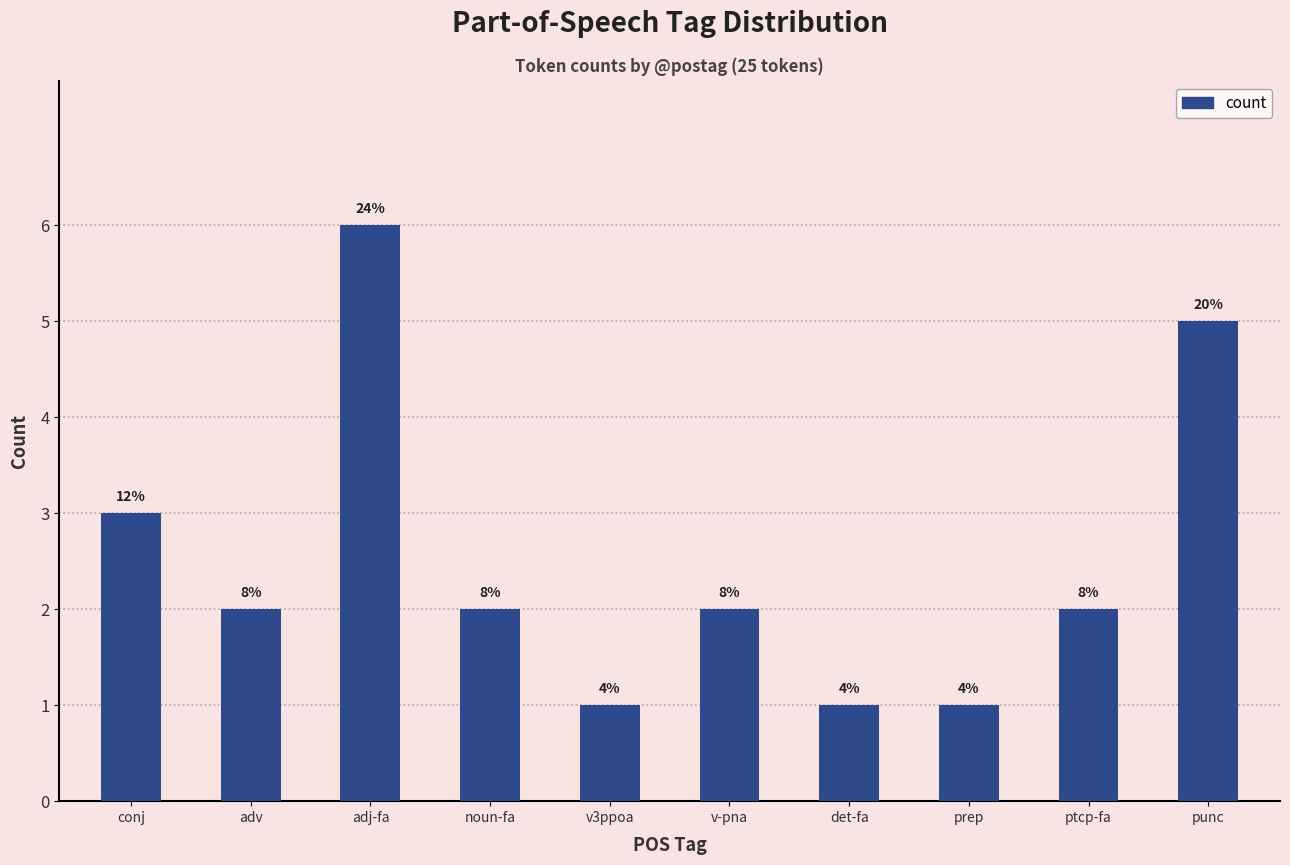

List the labels in order of value, smallest first.

v3ppoa, det-fa, prep, adv, noun-fa, v-pna, ptcp-fa, conj, punc, adj-fa